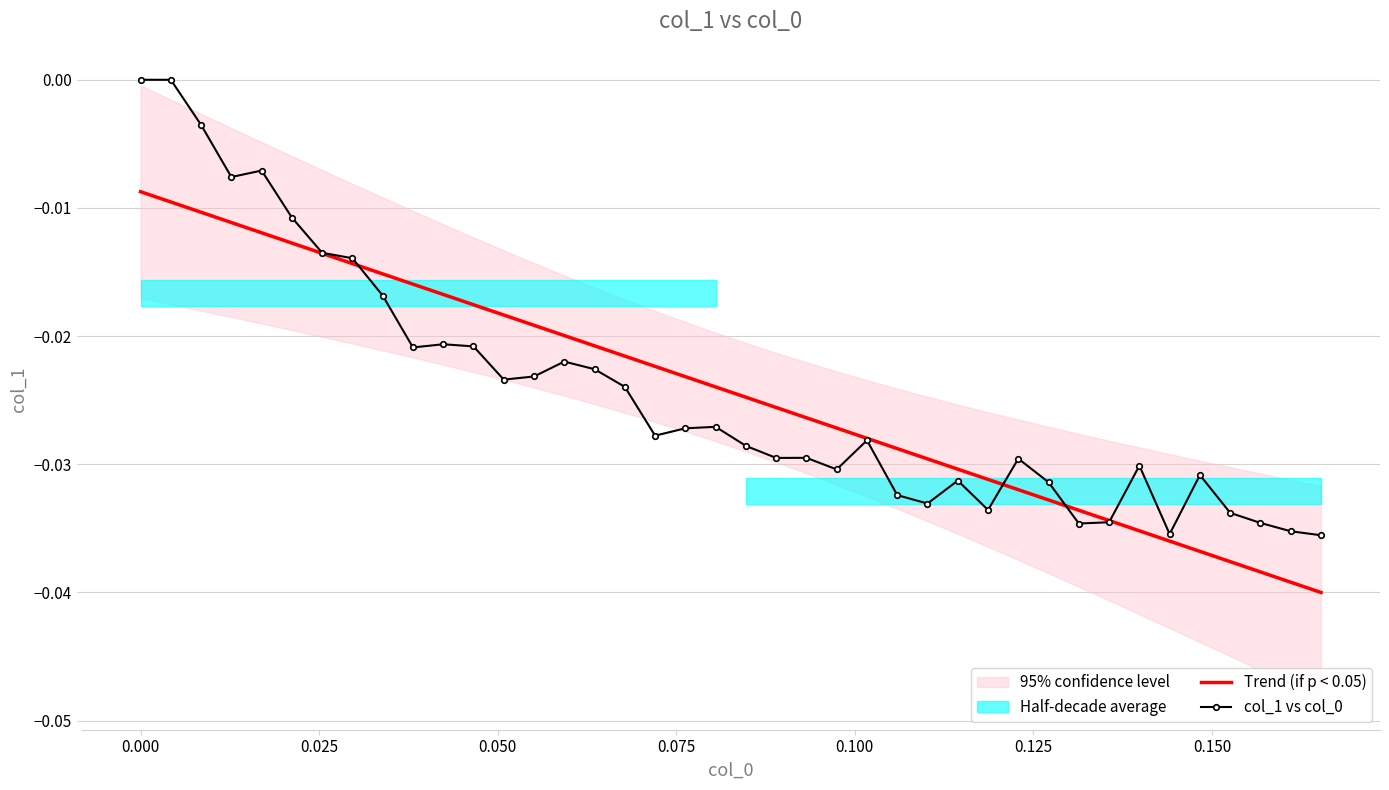

Which series has the largest total across all categories?

col_1 vs col_0